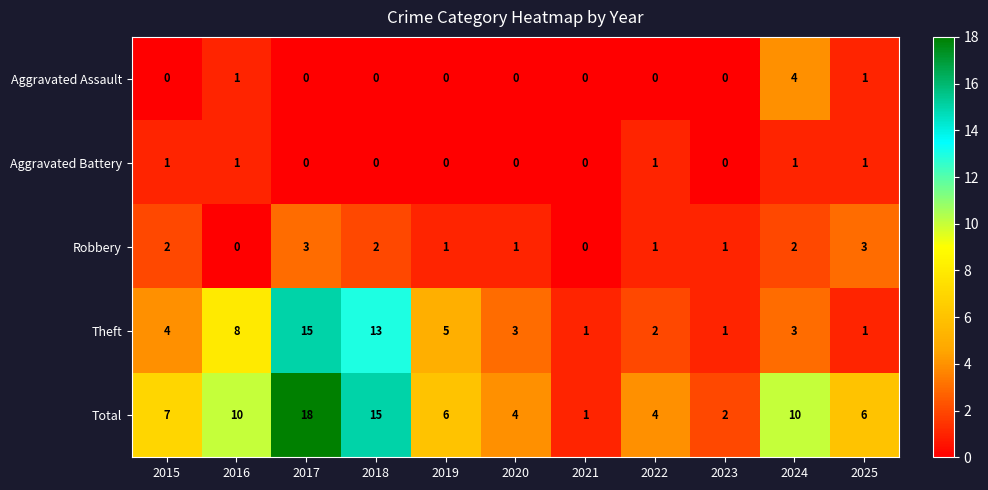

Count the Aggravated Battery values in the range 0 to 1.

11